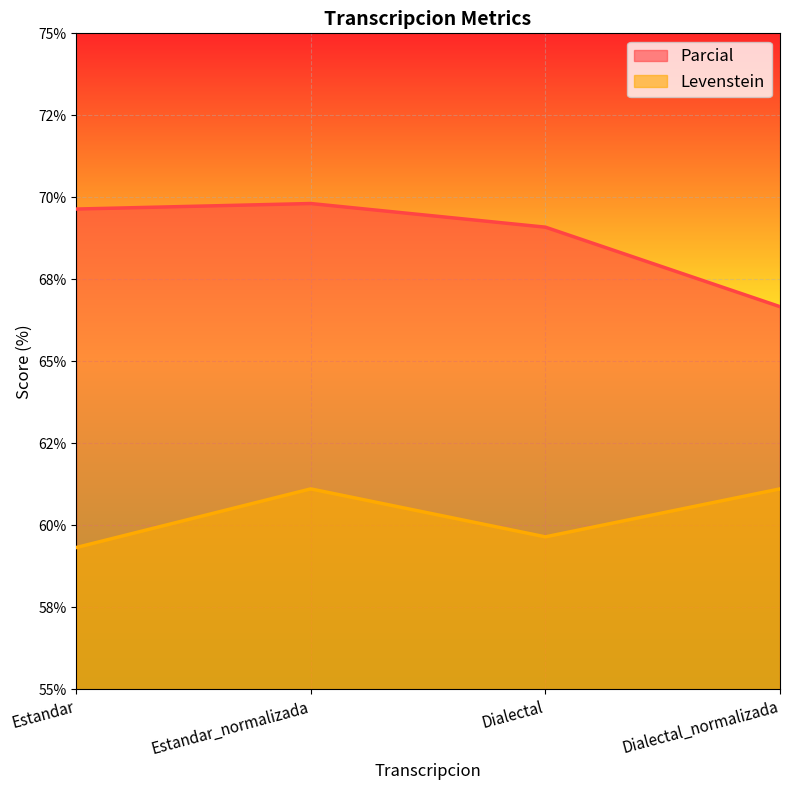

What is the highest value of the Parcial series?

69.8